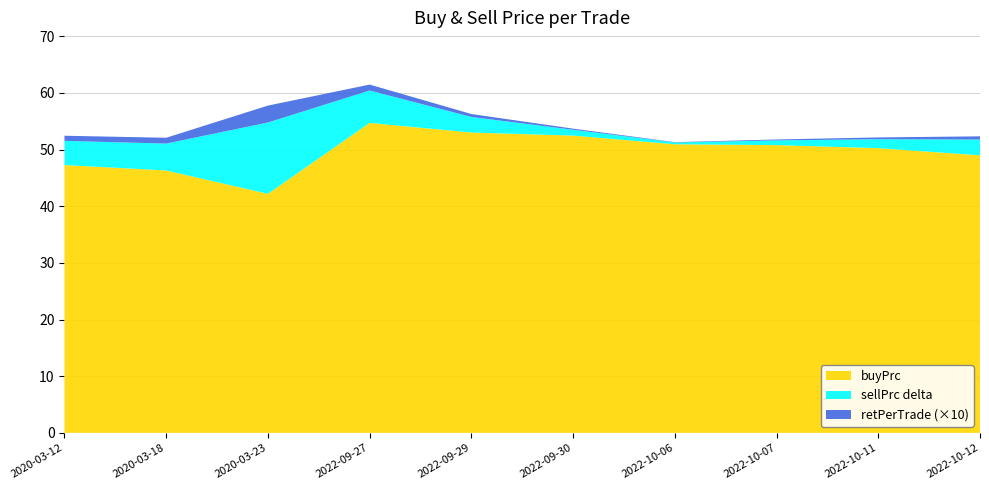

At which label does buyPrc reach its peak?

2022-09-27